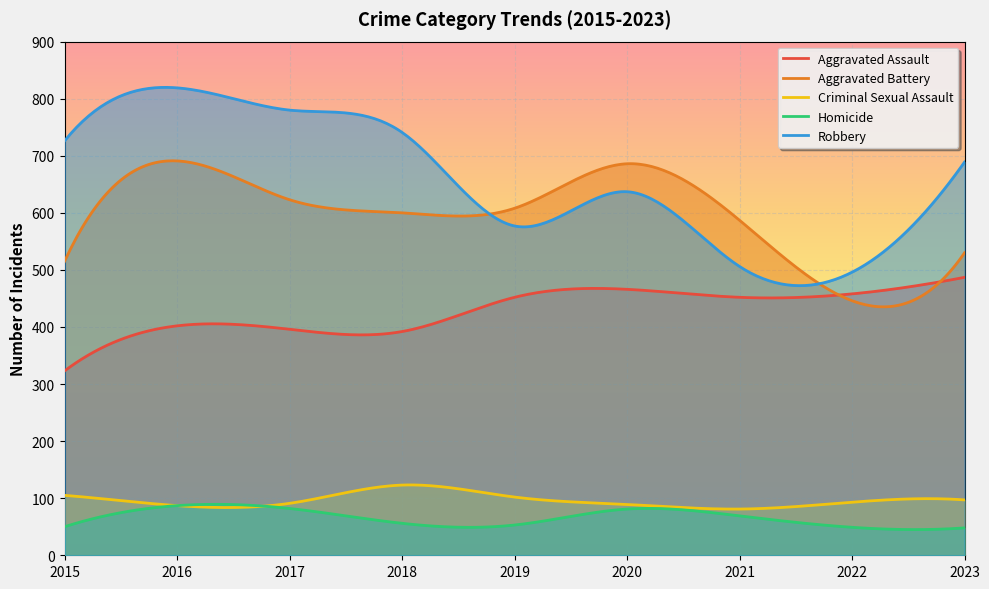

Reading right to left, list all the values displayed in this chart.

Aggravated Assault: 2023=487	2022=458	2021=452	2020=466	2019=452	2018=392	2017=396	2016=402	2015=323
Aggravated Battery: 2023=530	2022=446	2021=587	2020=686	2019=608	2018=600	2017=623	2016=691	2015=515
Criminal Sexual Assault: 2023=97	2022=93	2021=81	2020=89	2019=102	2018=123	2017=91	2016=87	2015=105
Homicide: 2023=48	2022=49	2021=69	2020=81	2019=53	2018=56	2017=82	2016=87	2015=50
Robbery: 2023=689	2022=496	2021=506	2020=637	2019=577	2018=741	2017=780	2016=819	2015=726